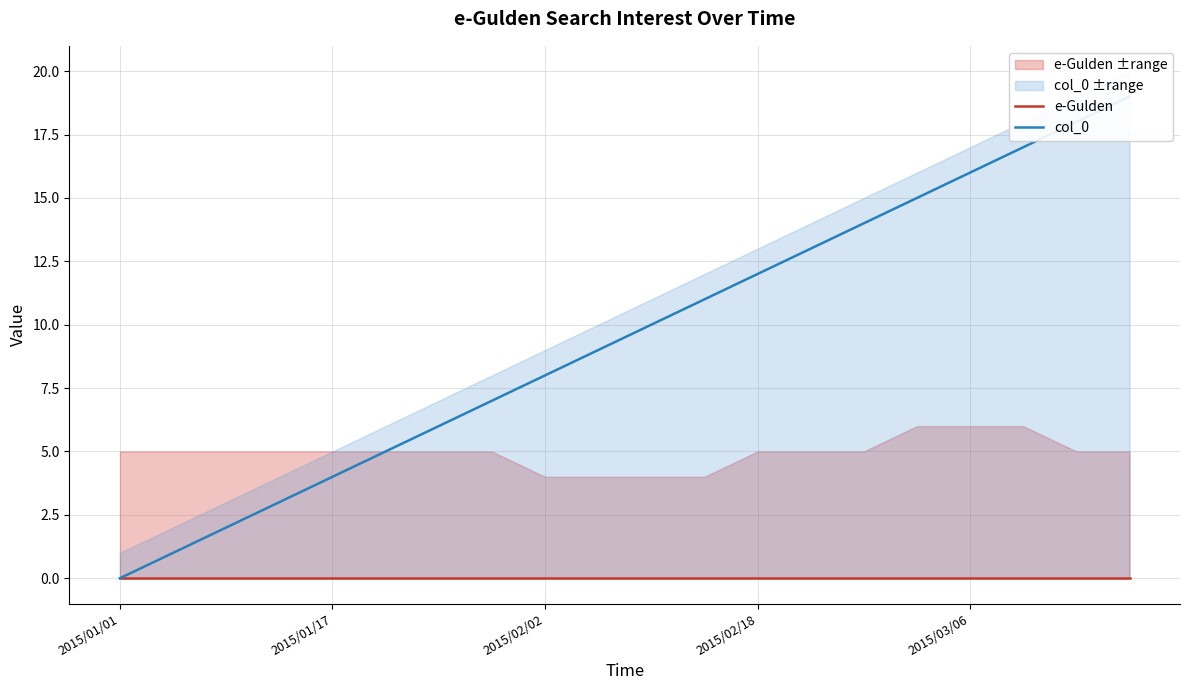

How many lines are shown in the chart?

2